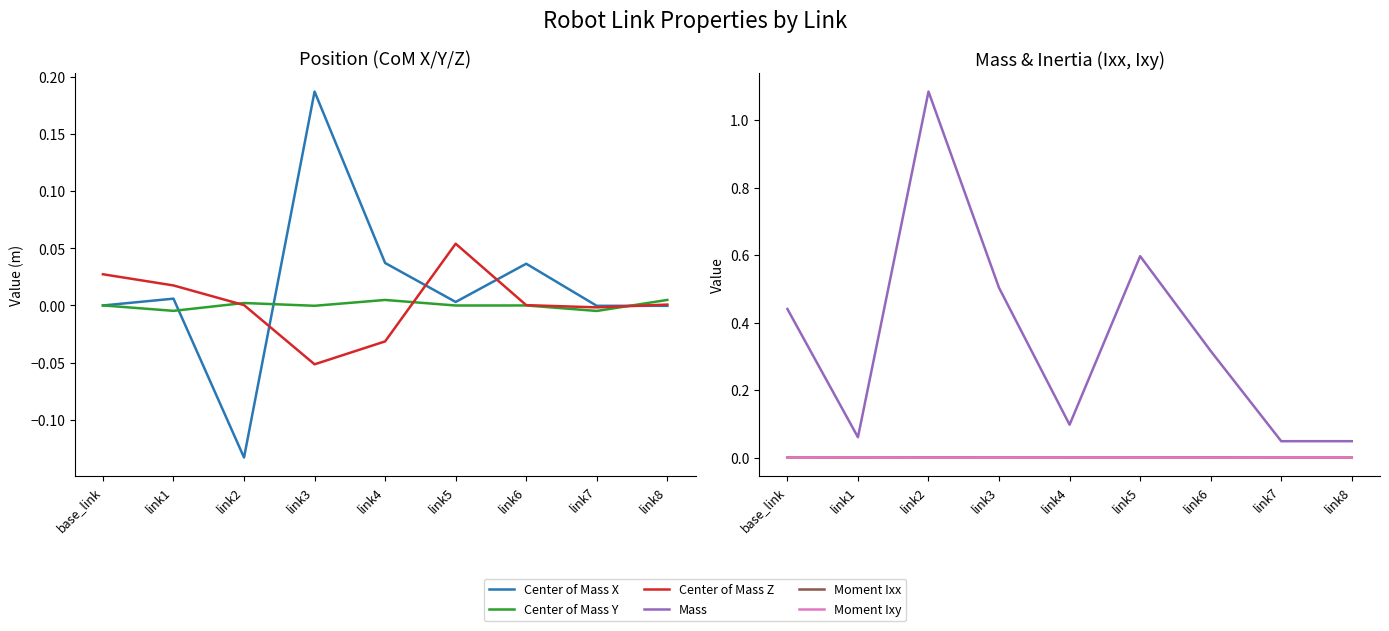

Is the value of Center of Mass Y at link3 greater than the value of Center of Mass X at link5?

No